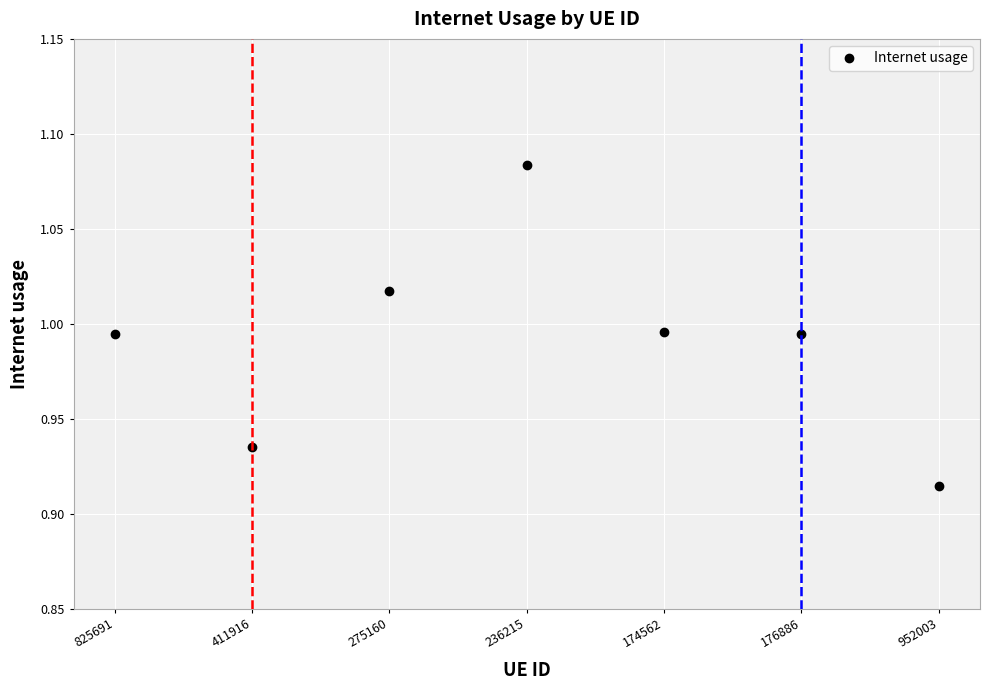

How many distinct data groups are displayed?

1